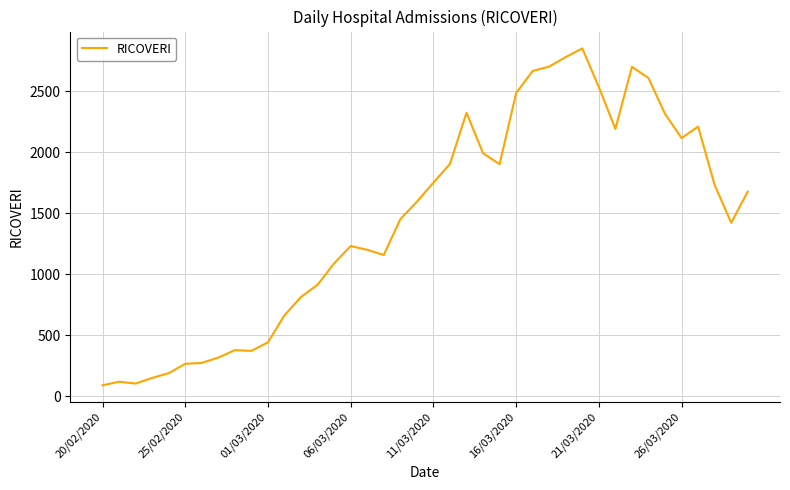

What is the difference between the maximum and minimum values?

2761